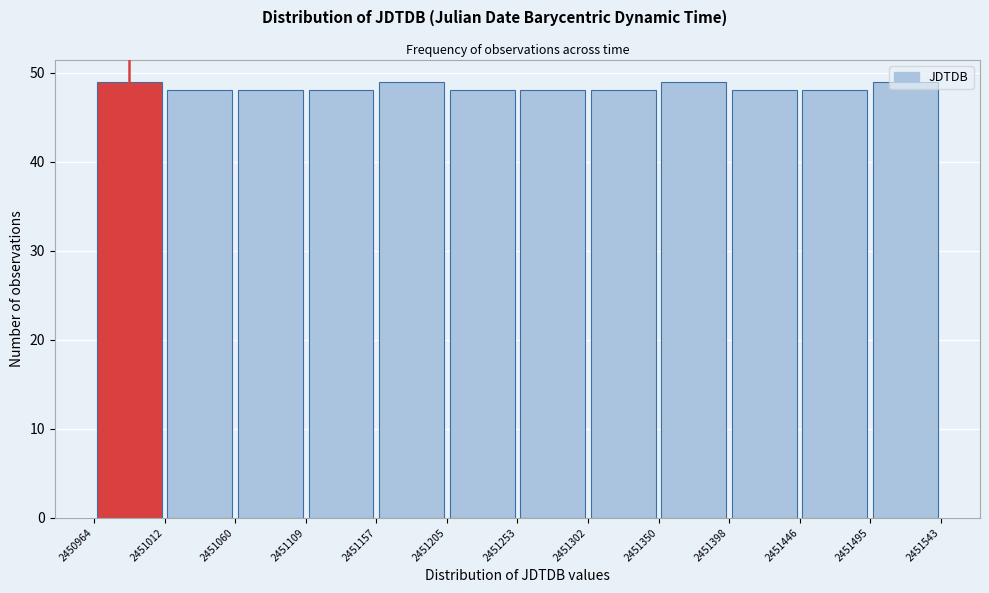

How tall is the bar that spans 2451302 to 2451350 on the x-axis? The values are not printed on the chart, so give them approximately, as read against the axis.

48